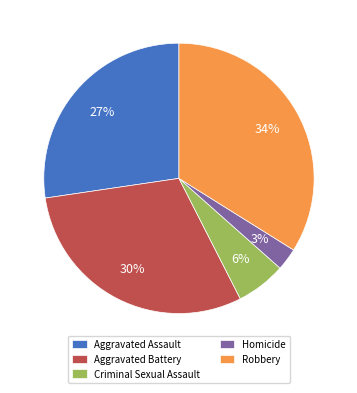

Which slice is the smallest?

Homicide